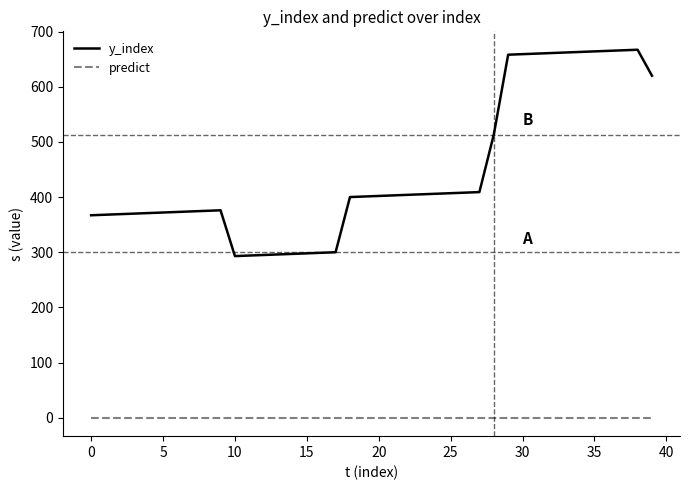

True or false: predict and y_index intersect in this chart.

False